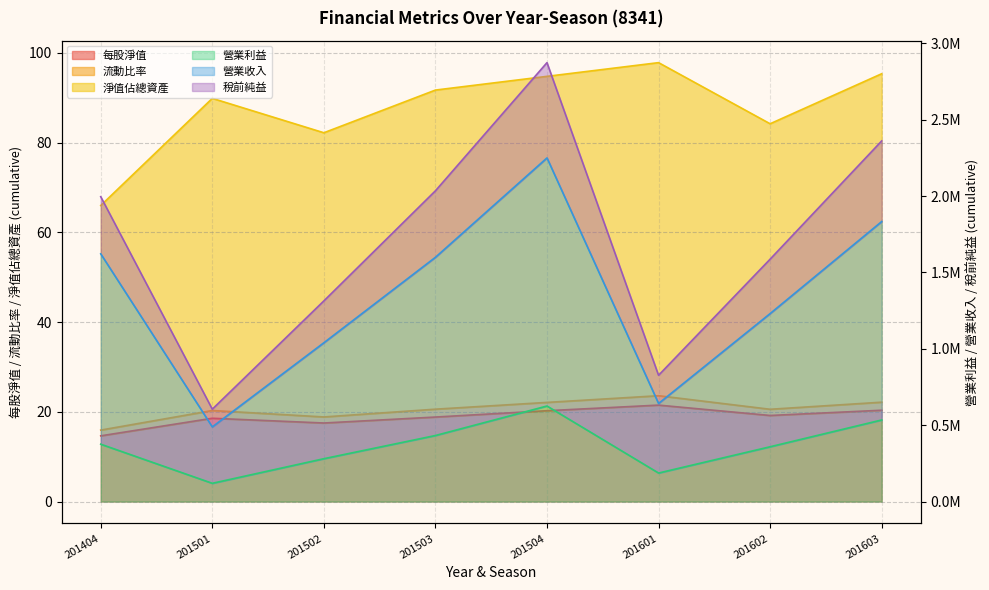

What is the spread (max minus min) of values at 201404?

1996089.4